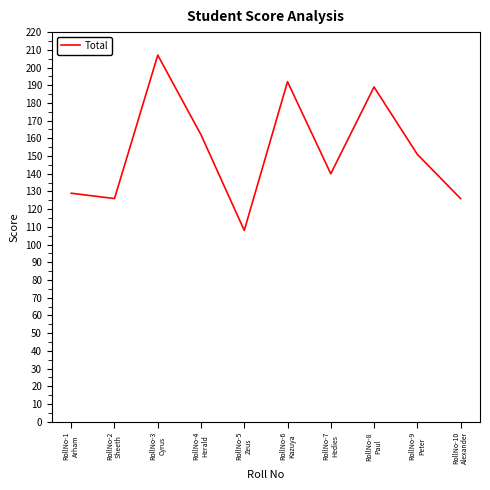

What is the difference between the maximum and minimum values?

99